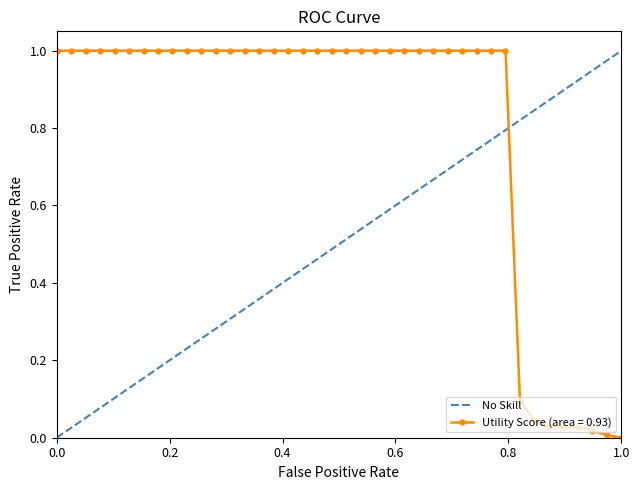

What is the difference between the maximum and minimum values?

1